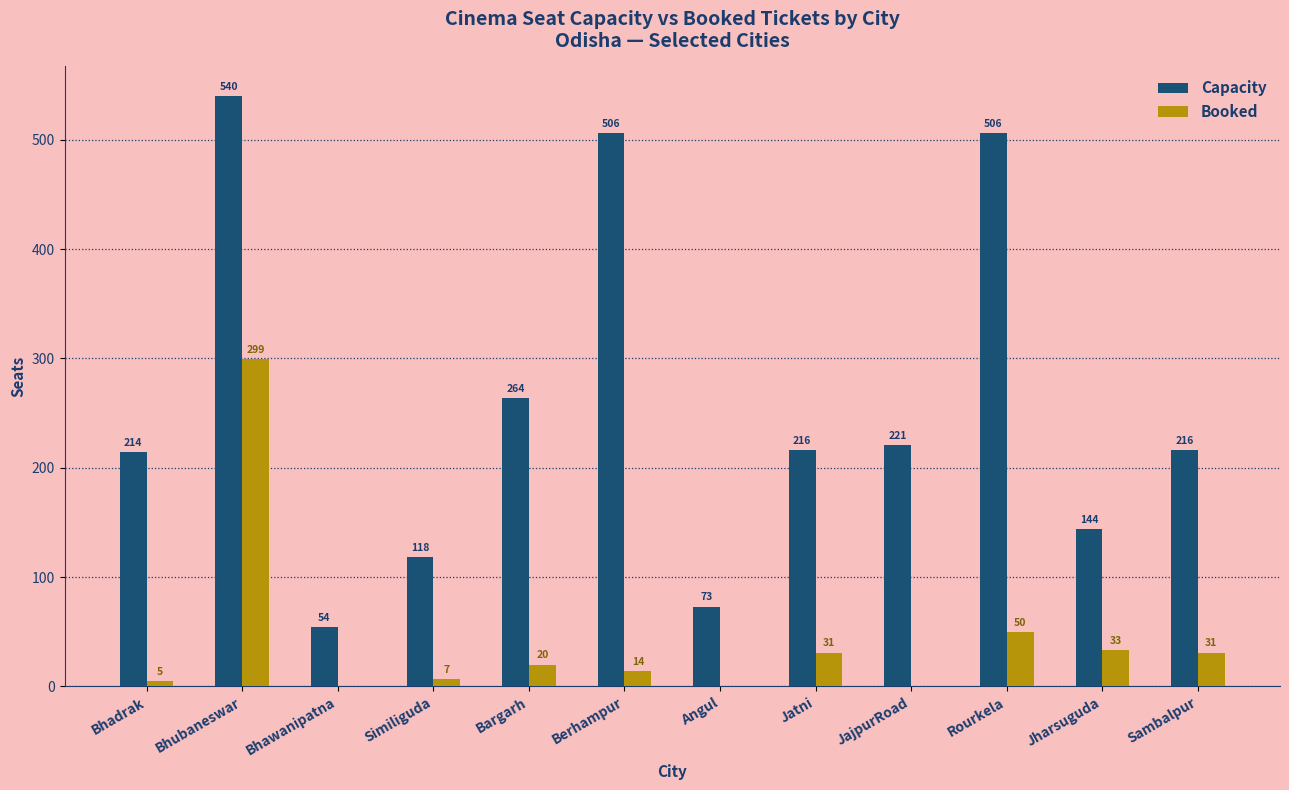

The value of Capacity at Bargarh is 264. True or false?

True